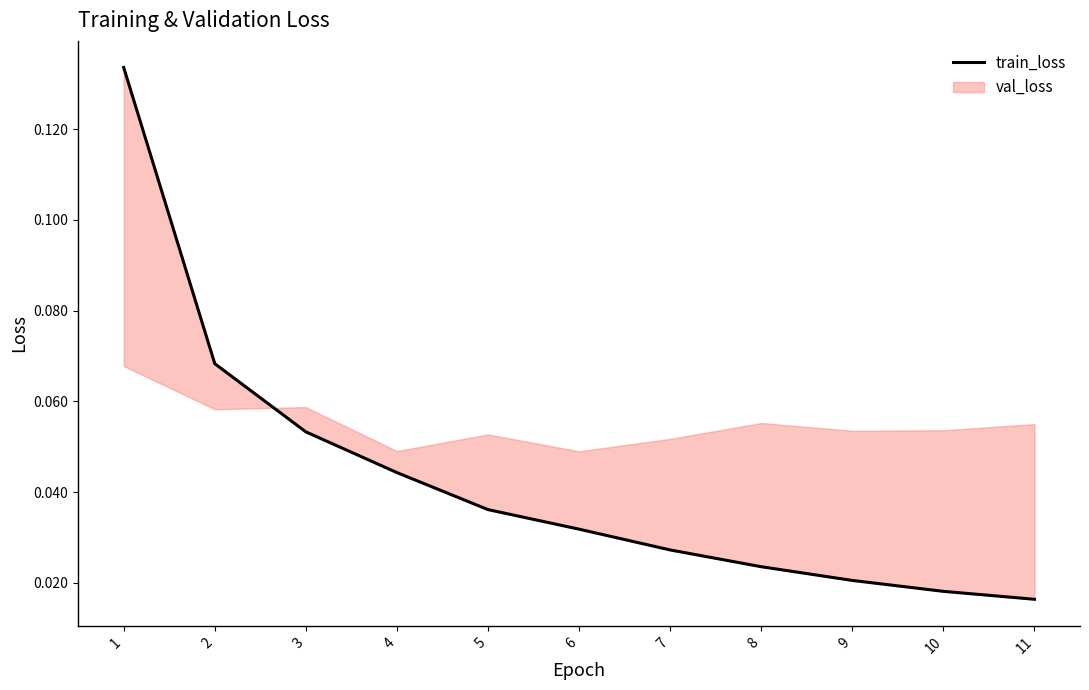

How many categories are shown in the chart?

11